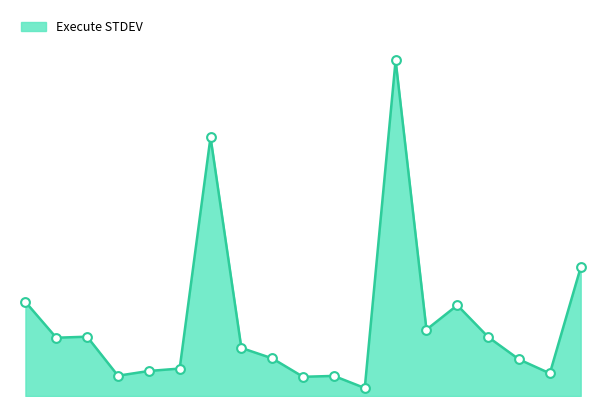

Does the chart have visible grid lines?

No